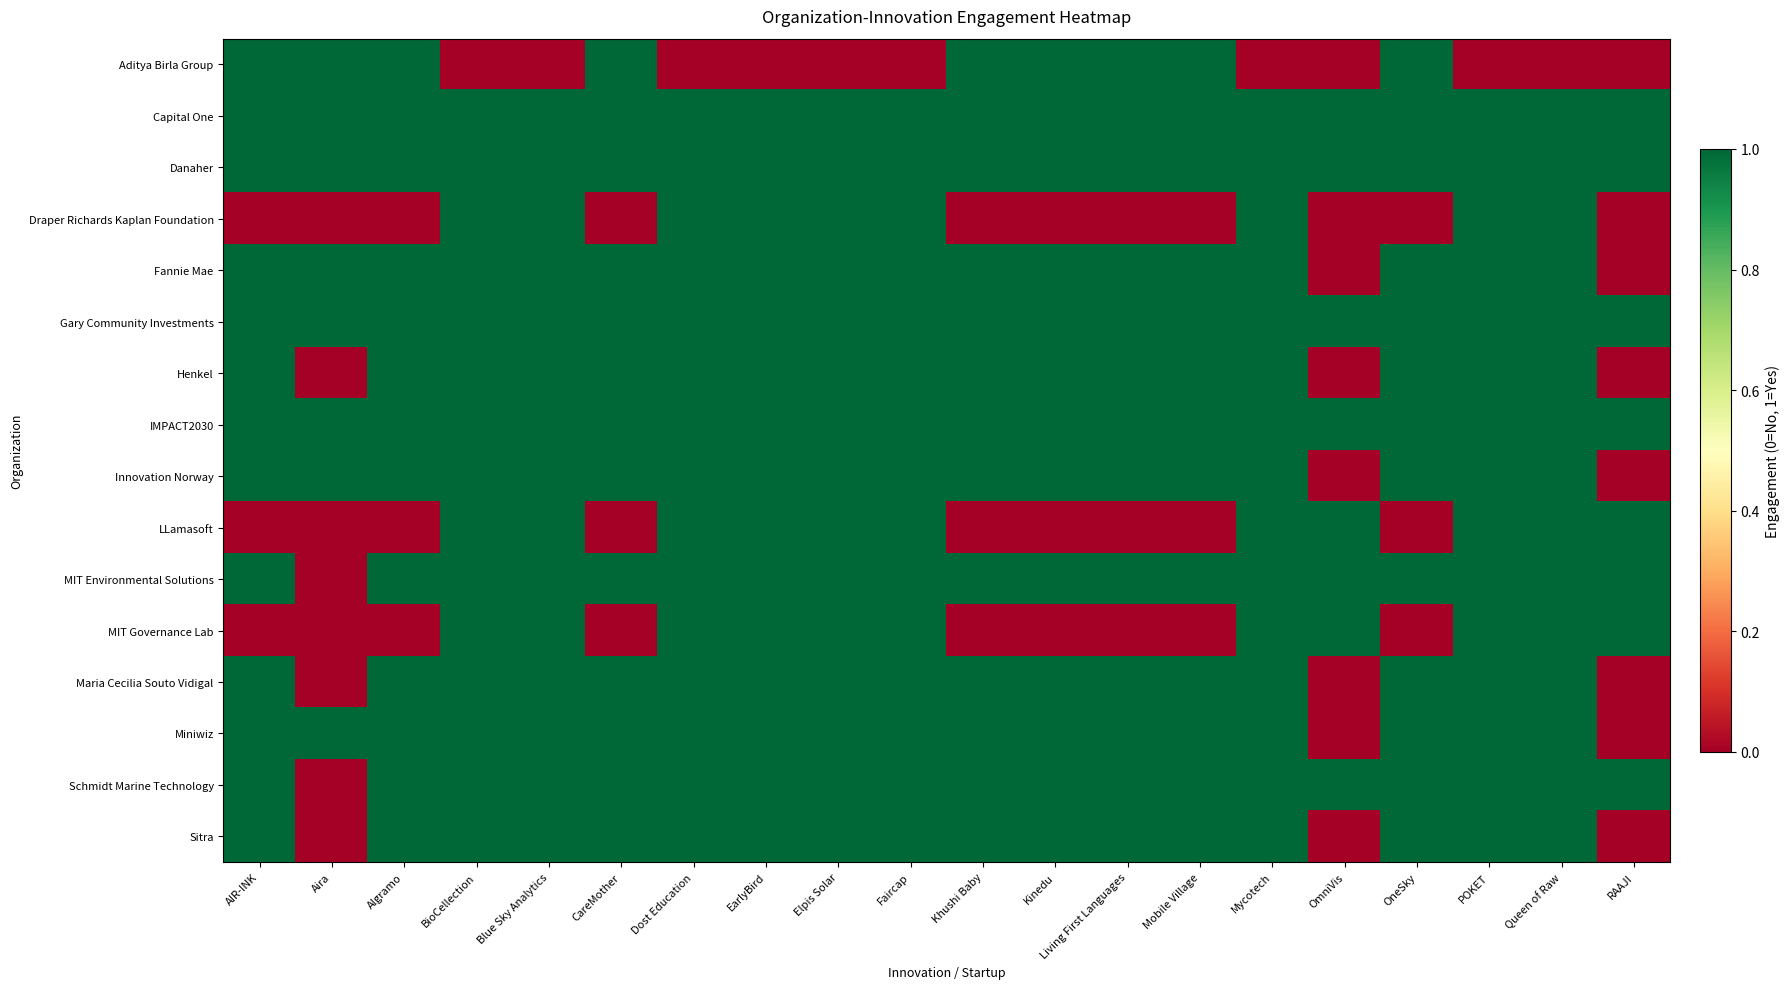

Reading left to right, list all the values displayed in this chart.

Aditya Birla Group: AIR-INK=1	Aira=1	Algramo=1	BioCellection=0	Blue Sky Analytics=0	CareMother=1	Dost Education=0	EarlyBird=0	Elpis Solar=0	Faircap=0	Khushi Baby=1	Kinedu=1	Living First Languages=1	Mobile Village=1	Mycotech=0	OmniVis=0	OneSky=1	POKET=0	Queen of Raw=0	RAAJI=0
Capital One: AIR-INK=1	Aira=1	Algramo=1	BioCellection=1	Blue Sky Analytics=1	CareMother=1	Dost Education=1	EarlyBird=1	Elpis Solar=1	Faircap=1	Khushi Baby=1	Kinedu=1	Living First Languages=1	Mobile Village=1	Mycotech=1	OmniVis=1	OneSky=1	POKET=1	Queen of Raw=1	RAAJI=1
Danaher: AIR-INK=1	Aira=1	Algramo=1	BioCellection=1	Blue Sky Analytics=1	CareMother=1	Dost Education=1	EarlyBird=1	Elpis Solar=1	Faircap=1	Khushi Baby=1	Kinedu=1	Living First Languages=1	Mobile Village=1	Mycotech=1	OmniVis=1	OneSky=1	POKET=1	Queen of Raw=1	RAAJI=1
Draper Richards Kaplan Foundation: AIR-INK=0	Aira=0	Algramo=0	BioCellection=1	Blue Sky Analytics=1	CareMother=0	Dost Education=1	EarlyBird=1	Elpis Solar=1	Faircap=1	Khushi Baby=0	Kinedu=0	Living First Languages=0	Mobile Village=0	Mycotech=1	OmniVis=0	OneSky=0	POKET=1	Queen of Raw=1	RAAJI=0
Fannie Mae: AIR-INK=1	Aira=1	Algramo=1	BioCellection=1	Blue Sky Analytics=1	CareMother=1	Dost Education=1	EarlyBird=1	Elpis Solar=1	Faircap=1	Khushi Baby=1	Kinedu=1	Living First Languages=1	Mobile Village=1	Mycotech=1	OmniVis=0	OneSky=1	POKET=1	Queen of Raw=1	RAAJI=0
Gary Community Investments: AIR-INK=1	Aira=1	Algramo=1	BioCellection=1	Blue Sky Analytics=1	CareMother=1	Dost Education=1	EarlyBird=1	Elpis Solar=1	Faircap=1	Khushi Baby=1	Kinedu=1	Living First Languages=1	Mobile Village=1	Mycotech=1	OmniVis=1	OneSky=1	POKET=1	Queen of Raw=1	RAAJI=1
Henkel: AIR-INK=1	Aira=0	Algramo=1	BioCellection=1	Blue Sky Analytics=1	CareMother=1	Dost Education=1	EarlyBird=1	Elpis Solar=1	Faircap=1	Khushi Baby=1	Kinedu=1	Living First Languages=1	Mobile Village=1	Mycotech=1	OmniVis=0	OneSky=1	POKET=1	Queen of Raw=1	RAAJI=0
IMPACT2030: AIR-INK=1	Aira=1	Algramo=1	BioCellection=1	Blue Sky Analytics=1	CareMother=1	Dost Education=1	EarlyBird=1	Elpis Solar=1	Faircap=1	Khushi Baby=1	Kinedu=1	Living First Languages=1	Mobile Village=1	Mycotech=1	OmniVis=1	OneSky=1	POKET=1	Queen of Raw=1	RAAJI=1
Innovation Norway: AIR-INK=1	Aira=1	Algramo=1	BioCellection=1	Blue Sky Analytics=1	CareMother=1	Dost Education=1	EarlyBird=1	Elpis Solar=1	Faircap=1	Khushi Baby=1	Kinedu=1	Living First Languages=1	Mobile Village=1	Mycotech=1	OmniVis=0	OneSky=1	POKET=1	Queen of Raw=1	RAAJI=0
LLamasoft: AIR-INK=0	Aira=0	Algramo=0	BioCellection=1	Blue Sky Analytics=1	CareMother=0	Dost Education=1	EarlyBird=1	Elpis Solar=1	Faircap=1	Khushi Baby=0	Kinedu=0	Living First Languages=0	Mobile Village=0	Mycotech=1	OmniVis=1	OneSky=0	POKET=1	Queen of Raw=1	RAAJI=1
MIT Environmental Solutions: AIR-INK=1	Aira=0	Algramo=1	BioCellection=1	Blue Sky Analytics=1	CareMother=1	Dost Education=1	EarlyBird=1	Elpis Solar=1	Faircap=1	Khushi Baby=1	Kinedu=1	Living First Languages=1	Mobile Village=1	Mycotech=1	OmniVis=1	OneSky=1	POKET=1	Queen of Raw=1	RAAJI=1
MIT Governance Lab: AIR-INK=0	Aira=0	Algramo=0	BioCellection=1	Blue Sky Analytics=1	CareMother=0	Dost Education=1	EarlyBird=1	Elpis Solar=1	Faircap=1	Khushi Baby=0	Kinedu=0	Living First Languages=0	Mobile Village=0	Mycotech=1	OmniVis=1	OneSky=0	POKET=1	Queen of Raw=1	RAAJI=1
Maria Cecilia Souto Vidigal: AIR-INK=1	Aira=0	Algramo=1	BioCellection=1	Blue Sky Analytics=1	CareMother=1	Dost Education=1	EarlyBird=1	Elpis Solar=1	Faircap=1	Khushi Baby=1	Kinedu=1	Living First Languages=1	Mobile Village=1	Mycotech=1	OmniVis=0	OneSky=1	POKET=1	Queen of Raw=1	RAAJI=0
Miniwiz: AIR-INK=1	Aira=1	Algramo=1	BioCellection=1	Blue Sky Analytics=1	CareMother=1	Dost Education=1	EarlyBird=1	Elpis Solar=1	Faircap=1	Khushi Baby=1	Kinedu=1	Living First Languages=1	Mobile Village=1	Mycotech=1	OmniVis=0	OneSky=1	POKET=1	Queen of Raw=1	RAAJI=0
Schmidt Marine Technology: AIR-INK=1	Aira=0	Algramo=1	BioCellection=1	Blue Sky Analytics=1	CareMother=1	Dost Education=1	EarlyBird=1	Elpis Solar=1	Faircap=1	Khushi Baby=1	Kinedu=1	Living First Languages=1	Mobile Village=1	Mycotech=1	OmniVis=1	OneSky=1	POKET=1	Queen of Raw=1	RAAJI=1
Sitra: AIR-INK=1	Aira=0	Algramo=1	BioCellection=1	Blue Sky Analytics=1	CareMother=1	Dost Education=1	EarlyBird=1	Elpis Solar=1	Faircap=1	Khushi Baby=1	Kinedu=1	Living First Languages=1	Mobile Village=1	Mycotech=1	OmniVis=0	OneSky=1	POKET=1	Queen of Raw=1	RAAJI=0